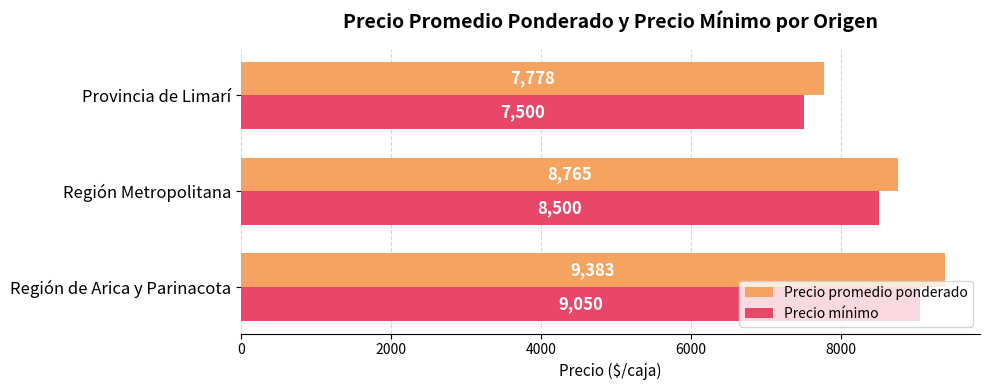

What is the difference between the maximum and minimum values in the Precio mínimo series?

1550